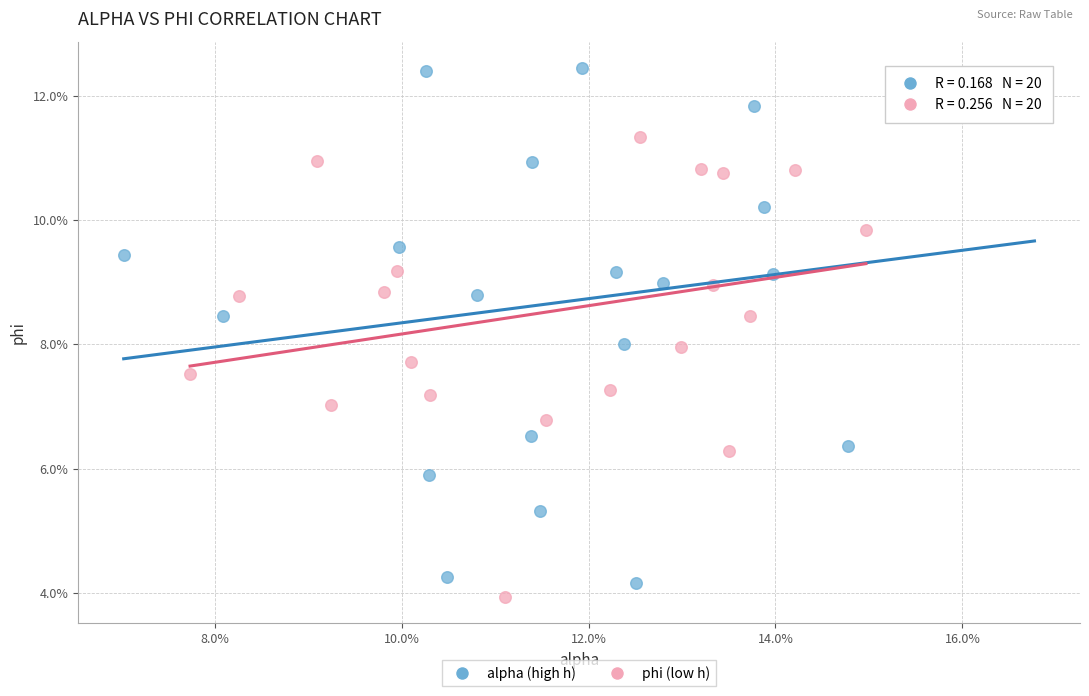

Which series contains the highest Y value?

alpha (high h)